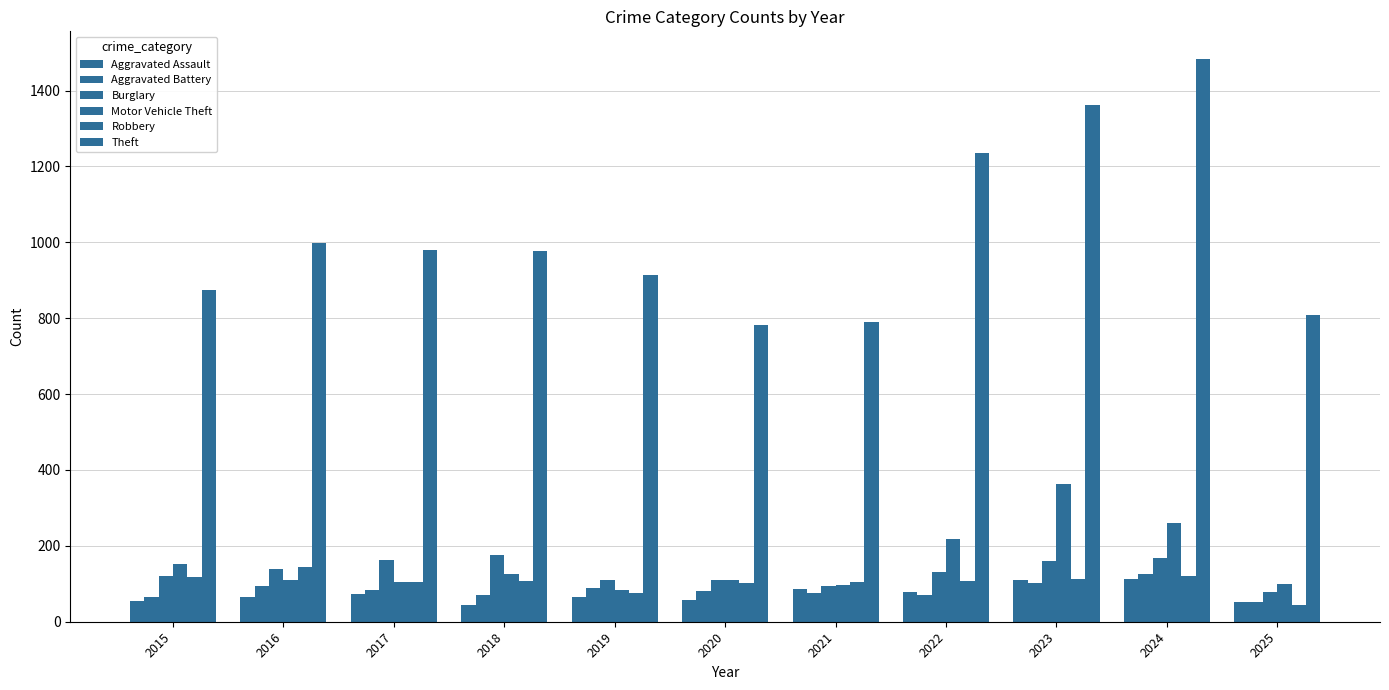

Are the bars horizontal?

No